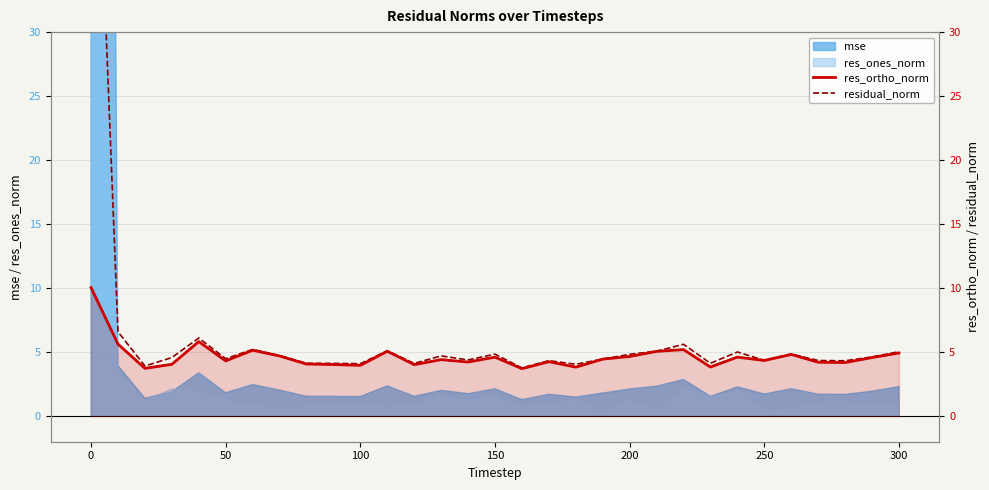

True or false: res_ortho_norm and residual_norm cross at least once.

False